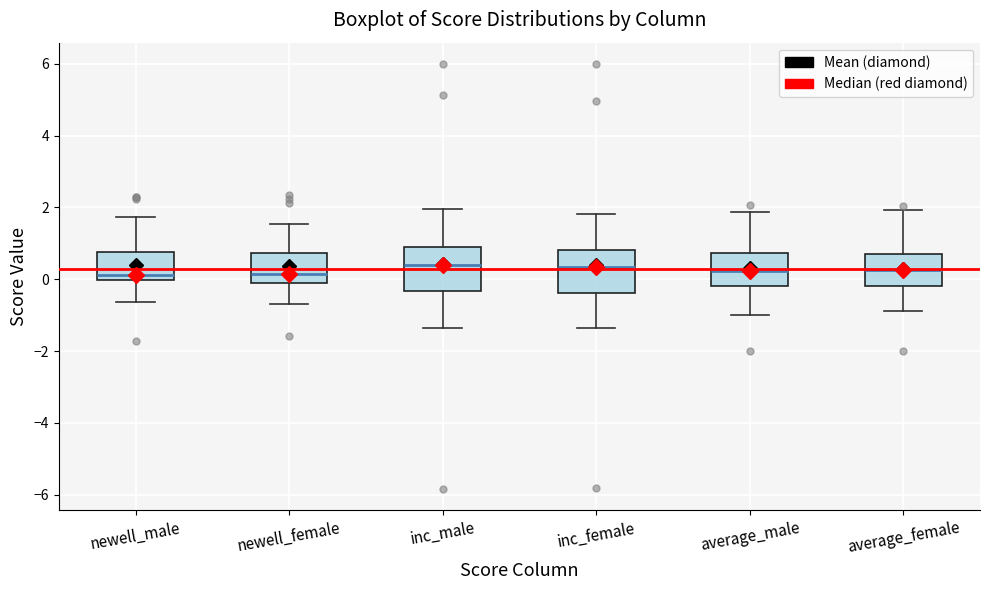

Reading left to right, read every box against the y-axis: the position of its median line, the range the box covers, and the ends of its whiskers. The values are not printed on the chart, so give them approximately, as read against the axis.

newell_male: median 0.2, box 0.0 to 0.8, whiskers -0.6 to 1.8
newell_female: median 0.2, box -0.2 to 0.8, whiskers -0.6 to 1.6
inc_male: median 0.4, box -0.4 to 0.8, whiskers -1.4 to 2.0
inc_female: median 0.4, box -0.4 to 0.8, whiskers -1.4 to 1.8
average_male: median 0.2, box -0.2 to 0.8, whiskers -1.0 to 1.8
average_female: median 0.2, box -0.2 to 0.8, whiskers -0.8 to 2.0